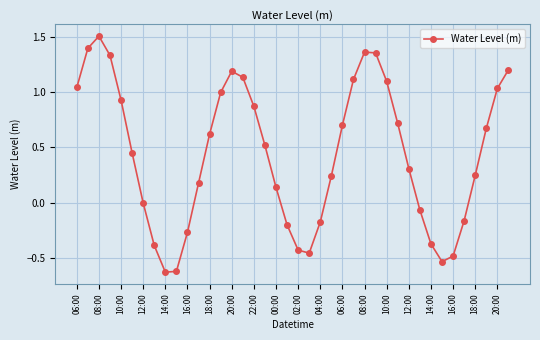

What is the sum of all values?

17.6